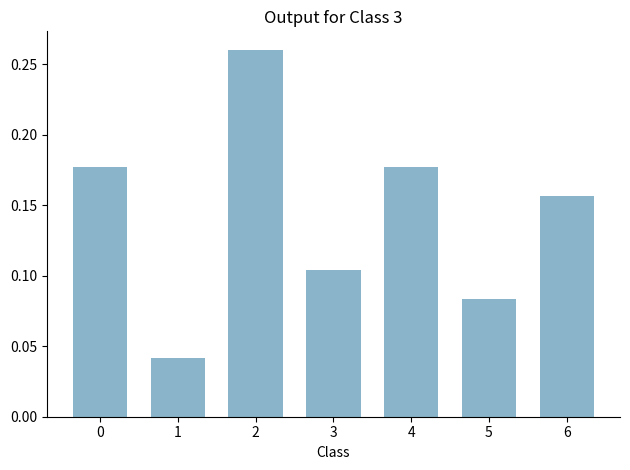

What is the sum of all values?

1.0